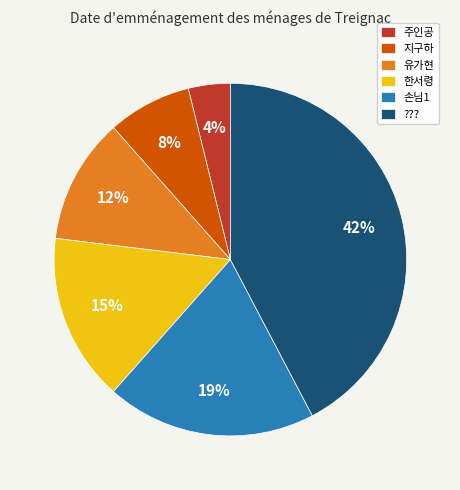

Count the number of slices in the pie.

6